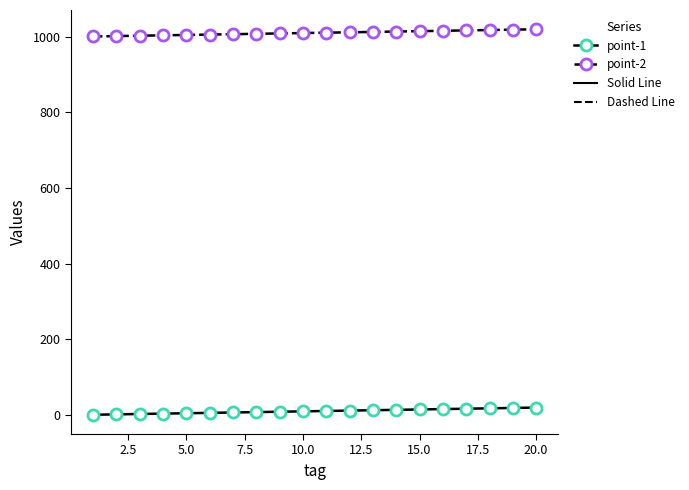

True or false: point-2 and point-1 cross at least once.

False